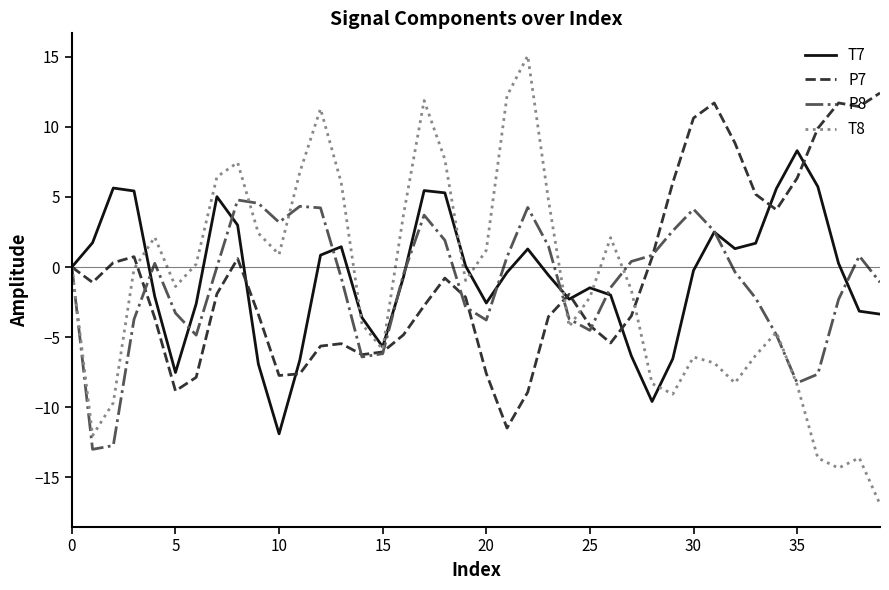

Is this an area chart (filled region under the line)?

No